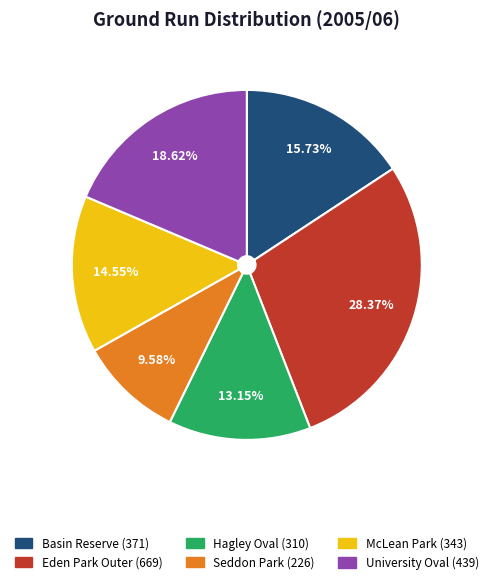

Combined, do Hagley Oval and Basin Reserve account for over 50%?

No